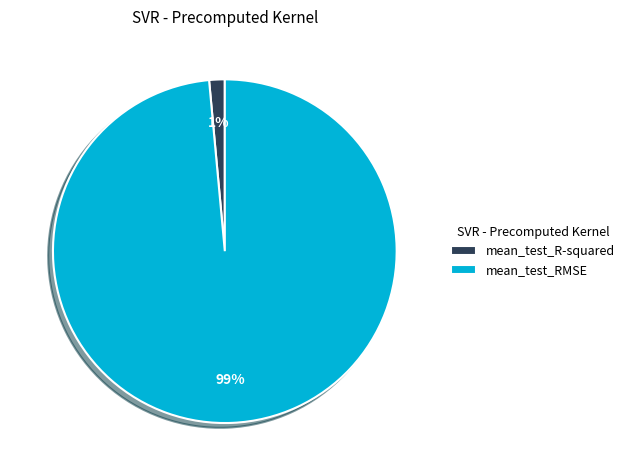

Is the sum of mean_test_RMSE and mean_test_R-squared greater than half?

Yes